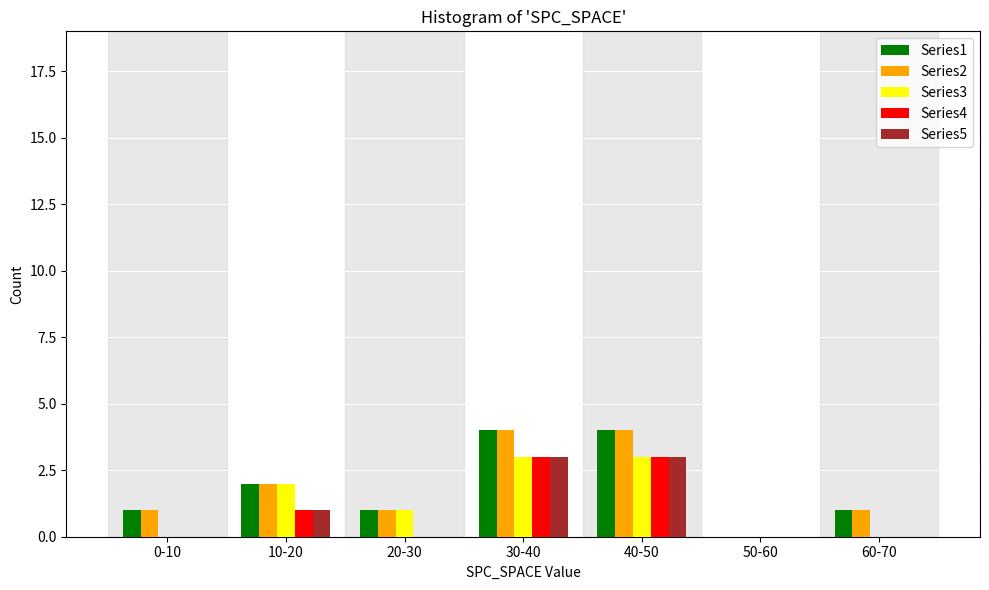

The Series3 series shows 0 at 50-60. True or false?

True